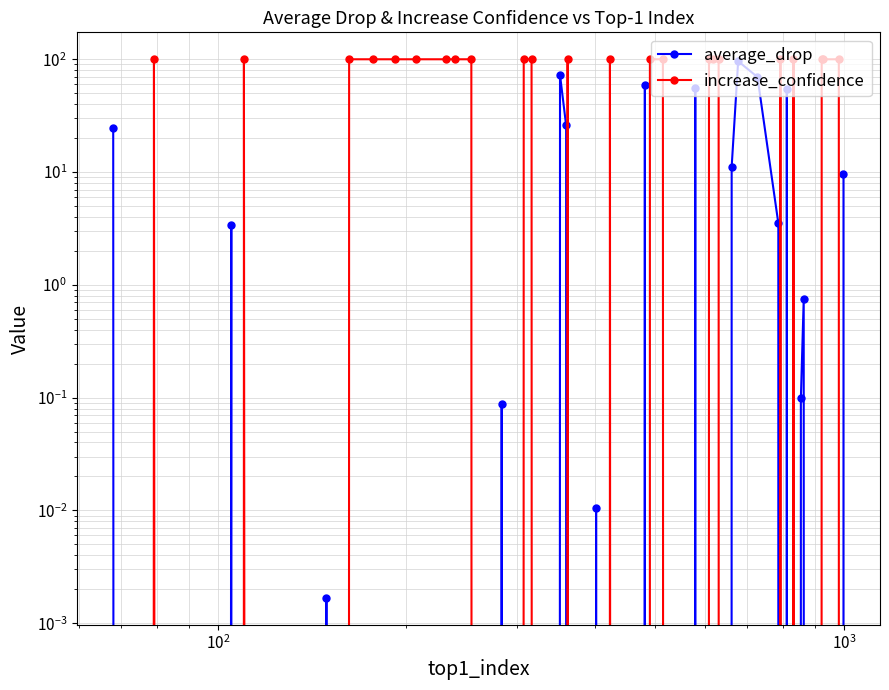

What is the average value of the average_drop series?

12.2